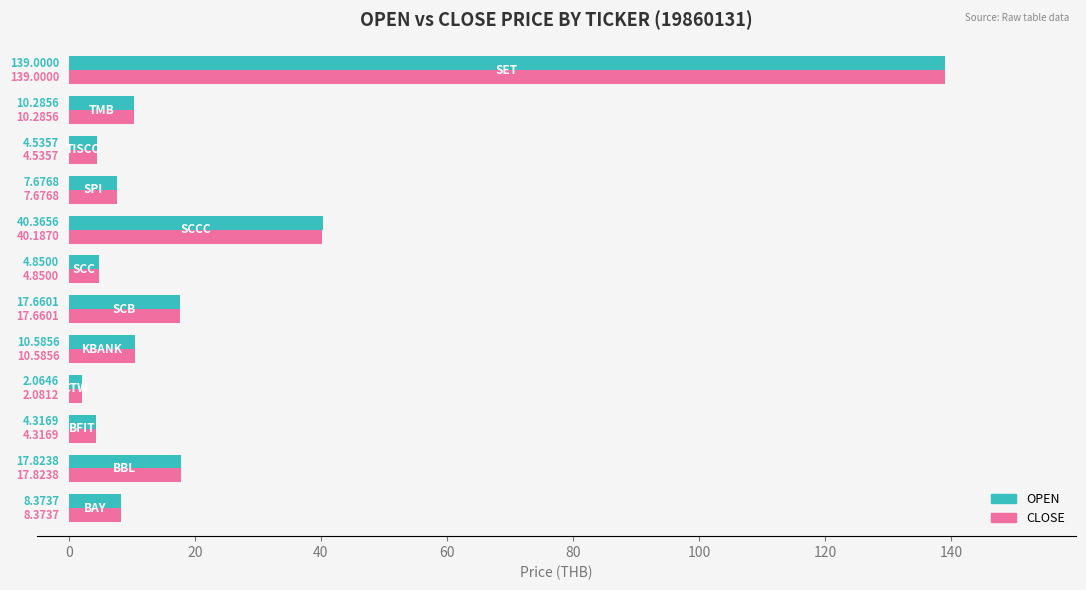

Rank the series by their average value, from highest to lowest.

OPEN, CLOSE